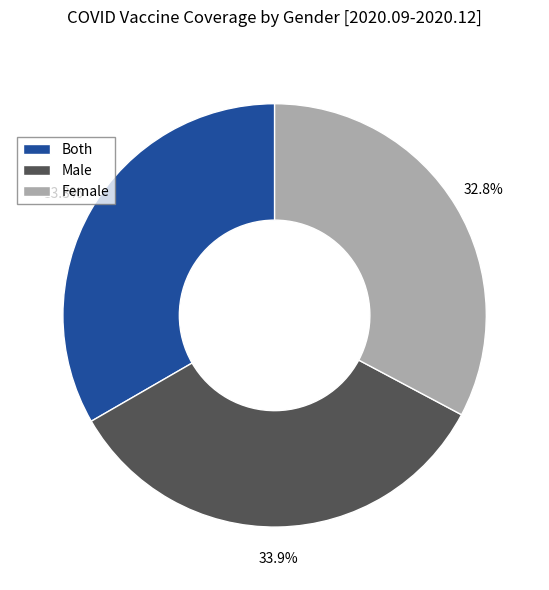

Approximately how many times larger is the value at Male compared to Female?

1.0